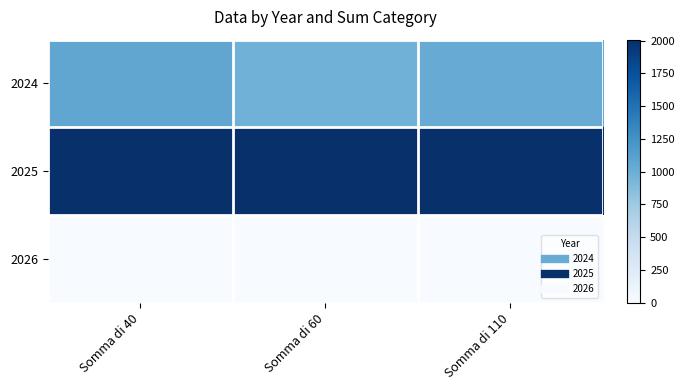

Reading left to right, list all the values displayed in this chart.

2024: Somma di 40=1072	Somma di 60=976	Somma di 110=1024
2025: Somma di 40=2008	Somma di 60=2008	Somma di 110=2008
2026: Somma di 40=0	Somma di 60=0	Somma di 110=0